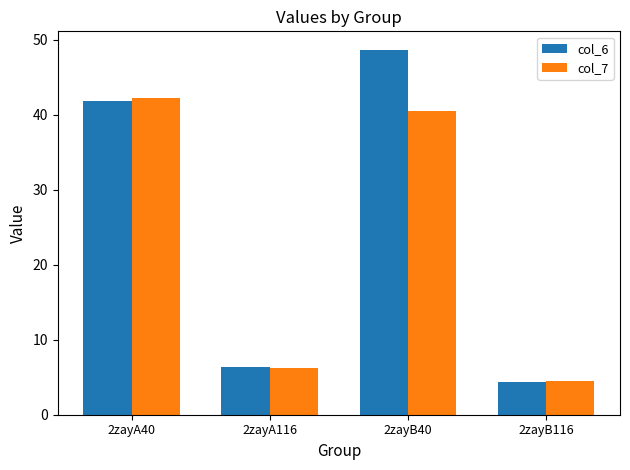

True or false: col_7 has a value of 6.2 at 2zayA116.

True